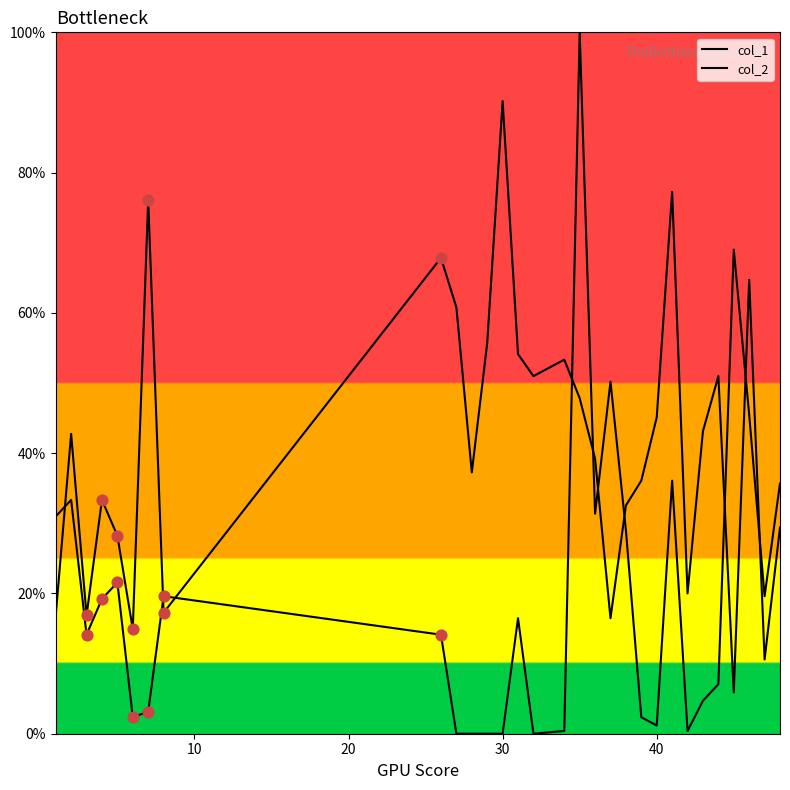

At how many categories does at least one series exceed 67?

6